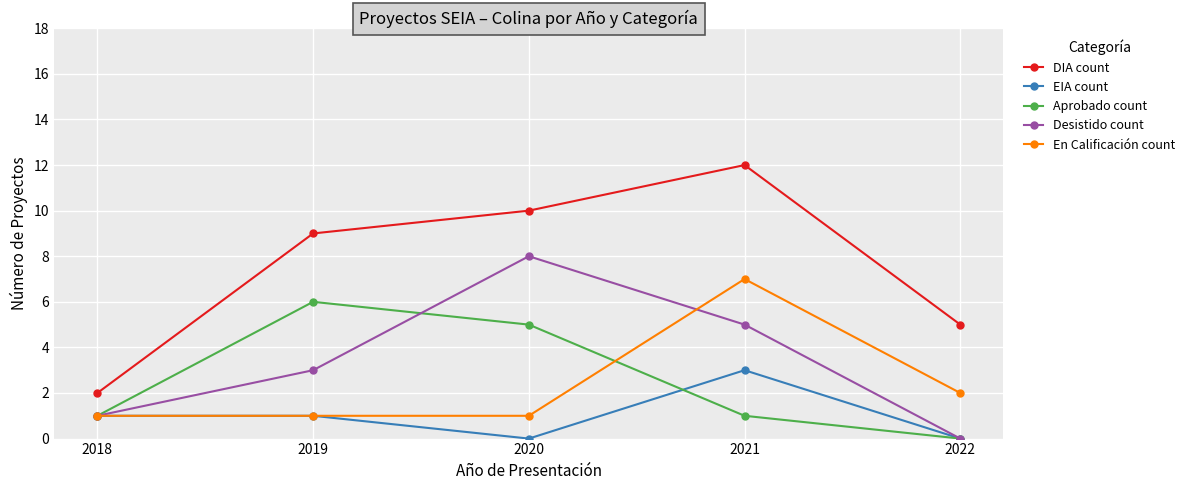

How many distinct data groups are displayed?

5